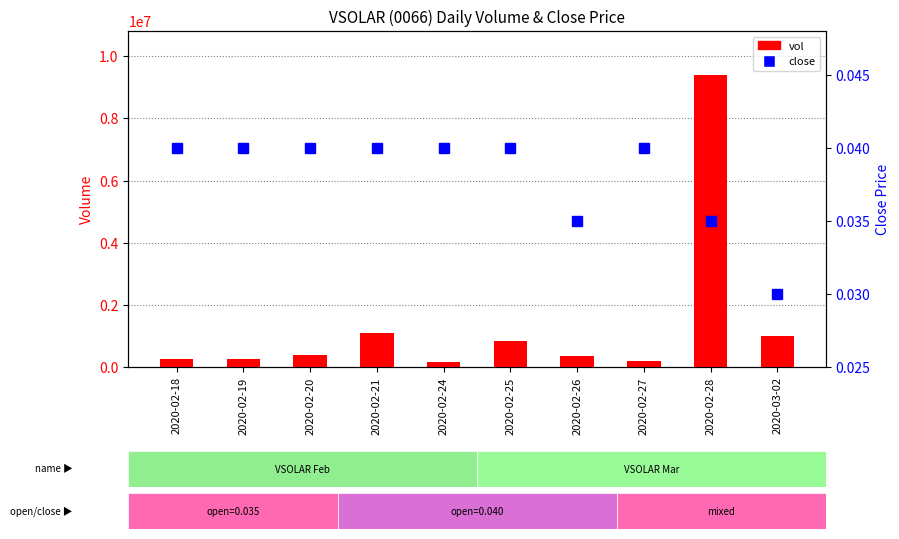

Rank the series by their average value, from lowest to highest.

close, vol